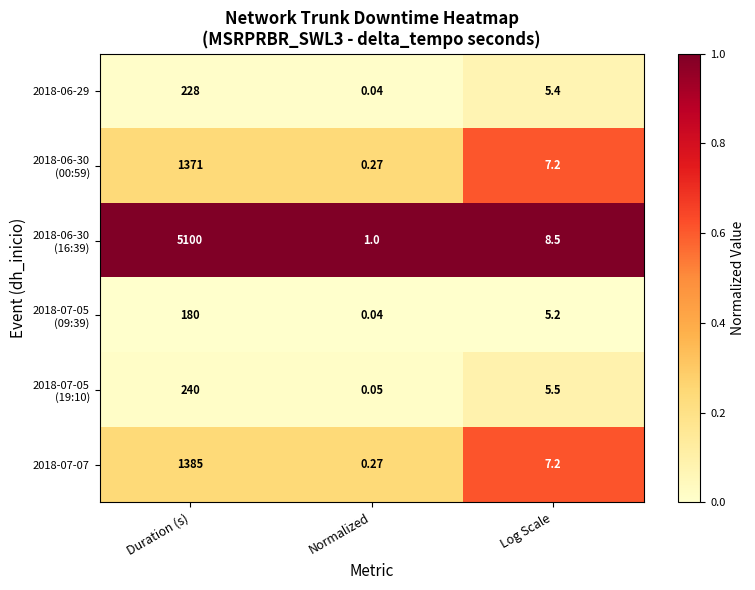

At which label does 2018-06-29 reach its peak?

Duration (s)